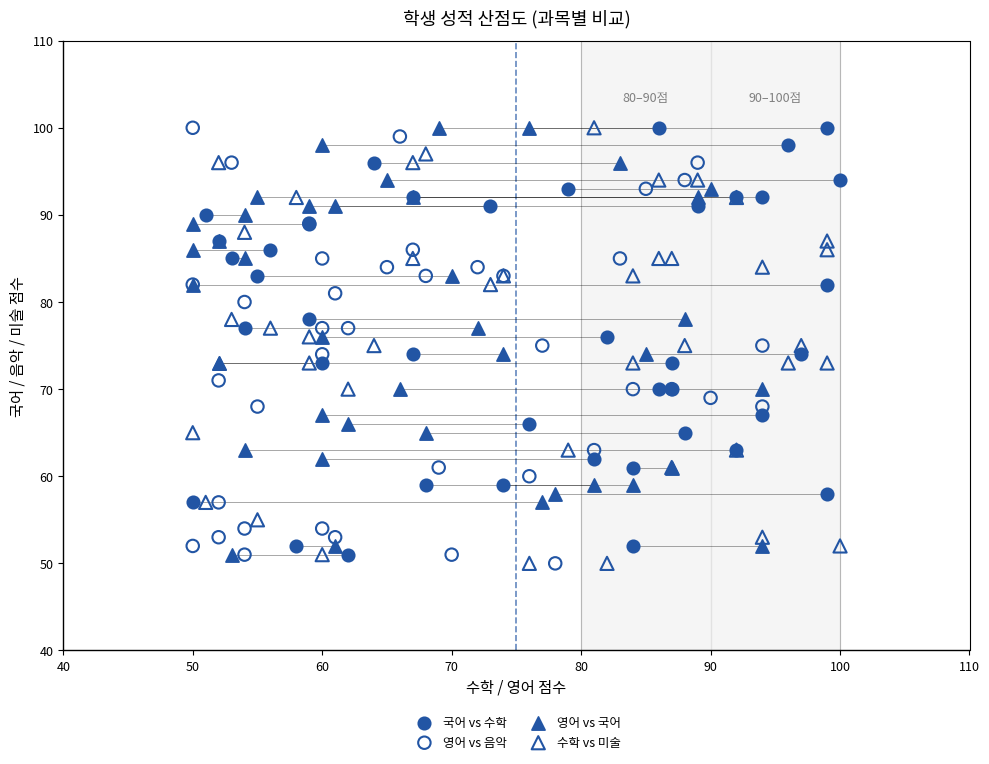

What are all the series names shown in the legend?

국어 vs 수학, 영어 vs 음악, 영어 vs 국어, 수학 vs 미술